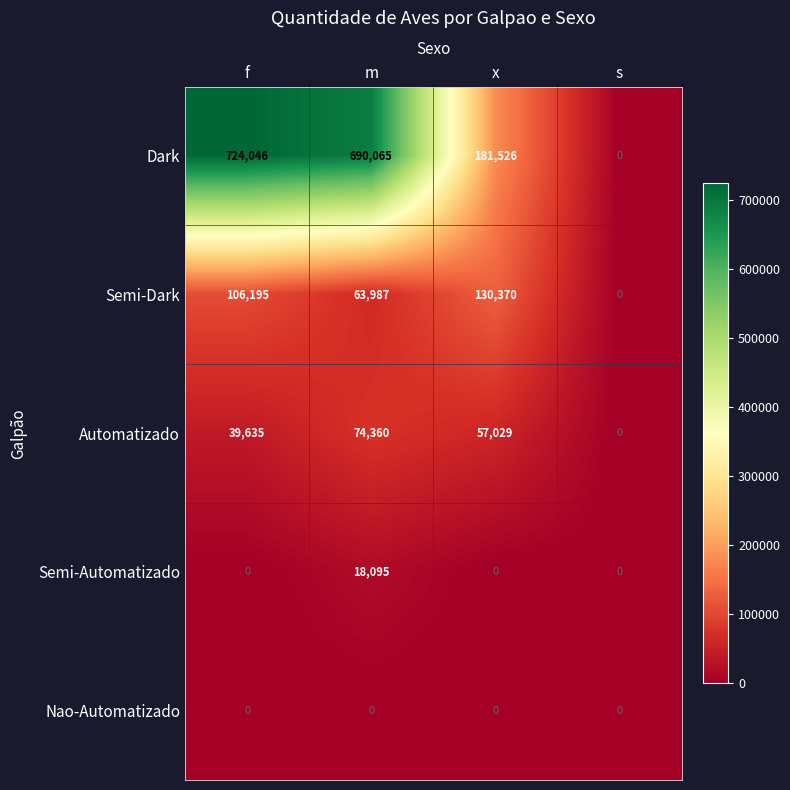

Which label corresponds to the largest value in the chart?

f